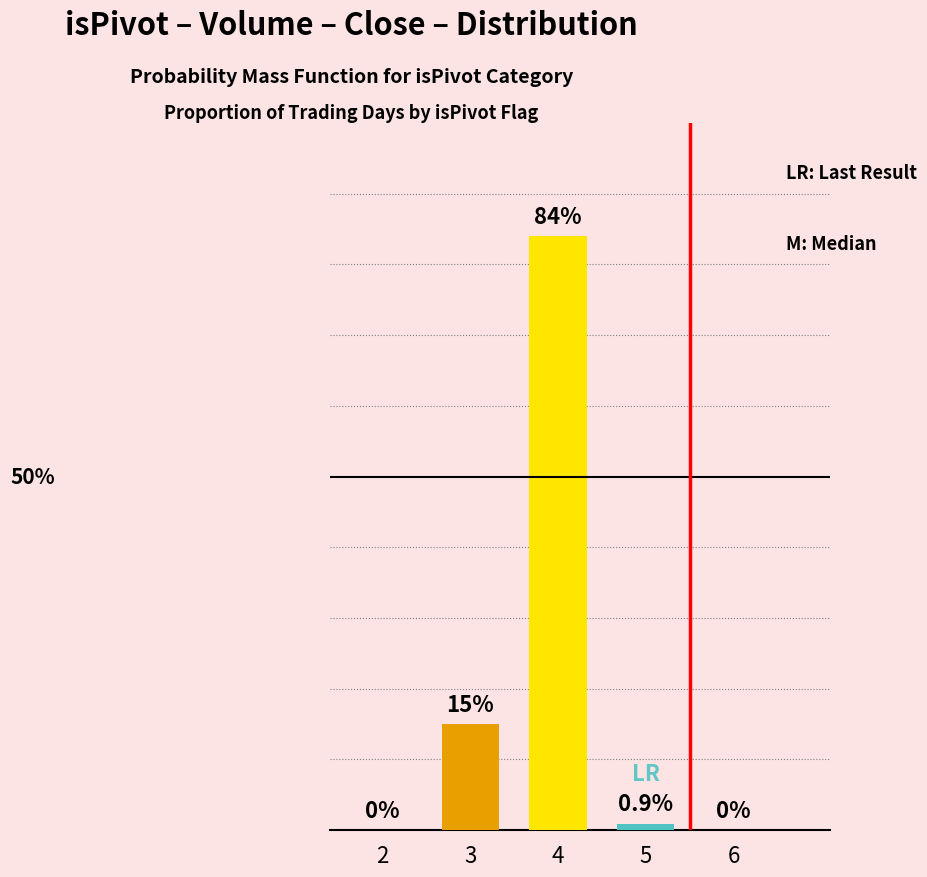

Between 6 and 4, which is larger?

4